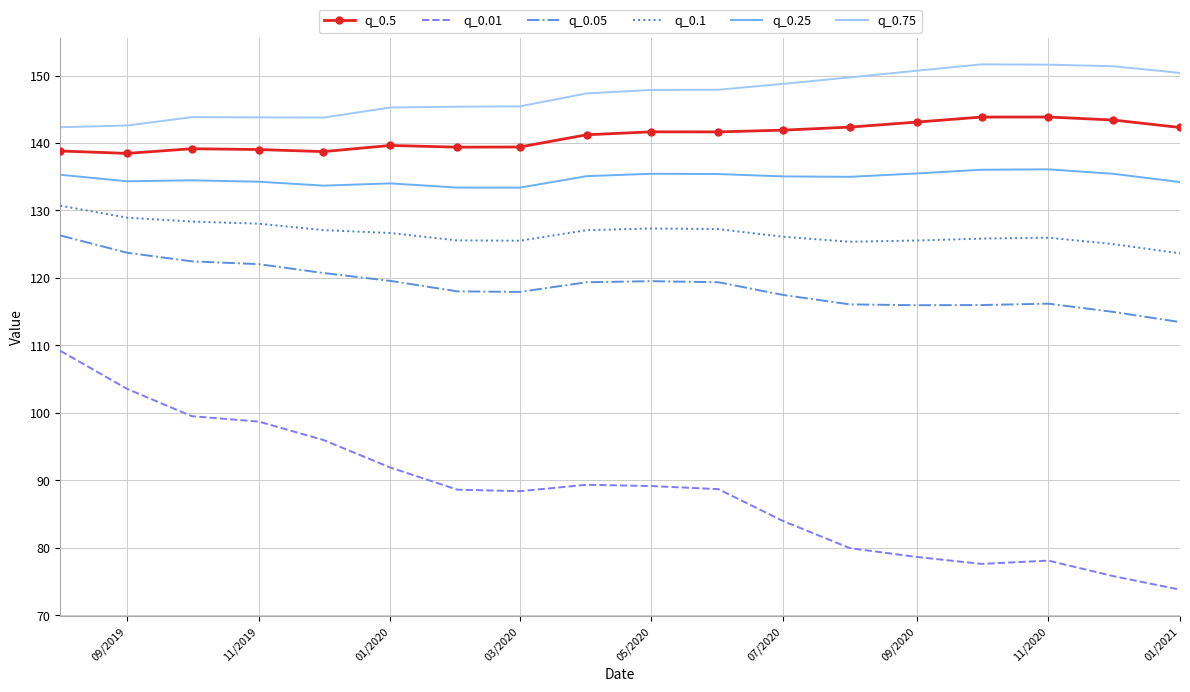

Which series has the largest total across all categories?

q_0.75